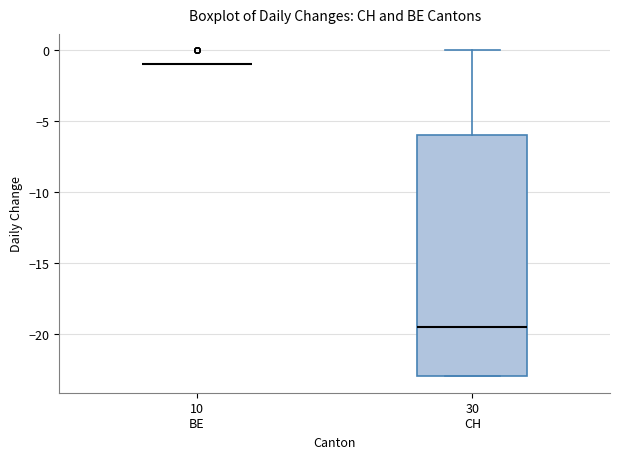

Reading left to right, read every box against the y-axis: the position of its median line, the range the box covers, and the ends of its whiskers. The values are not printed on the chart, so give them approximately, as read against the axis.

10 BE: box collapsed to a line at -1.0, whiskers -1.0 to -1.0
30 CH: median -19.5, box -23.0 to -6.0, whiskers -23.0 to 0.0